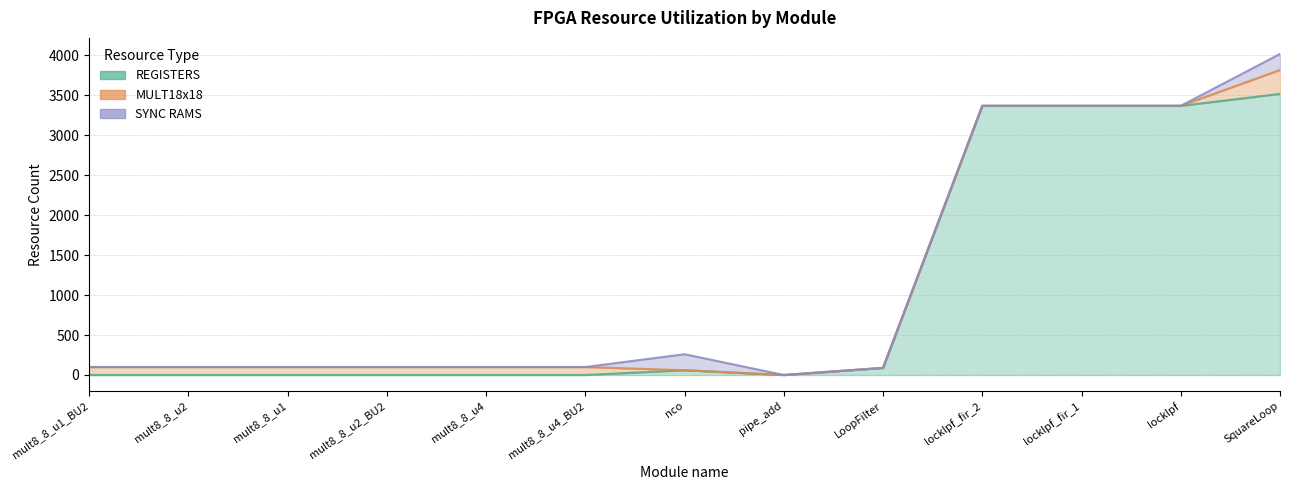

How many distinct data groups are displayed?

3